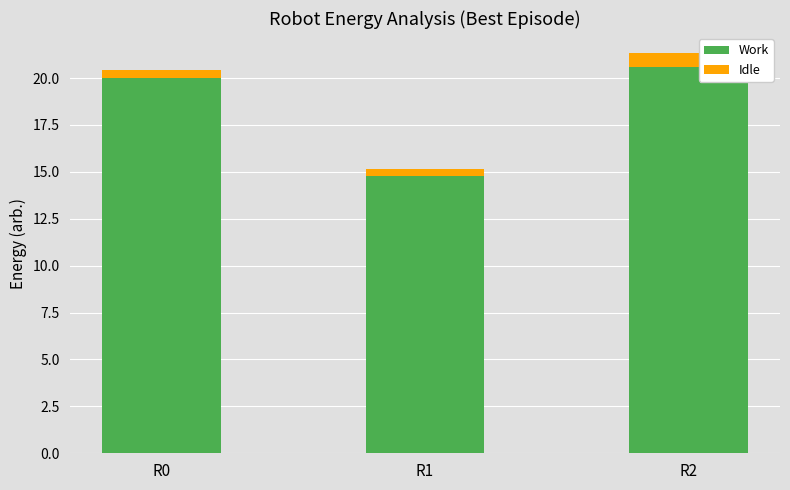

What are all the series names shown in the legend?

Work, Idle